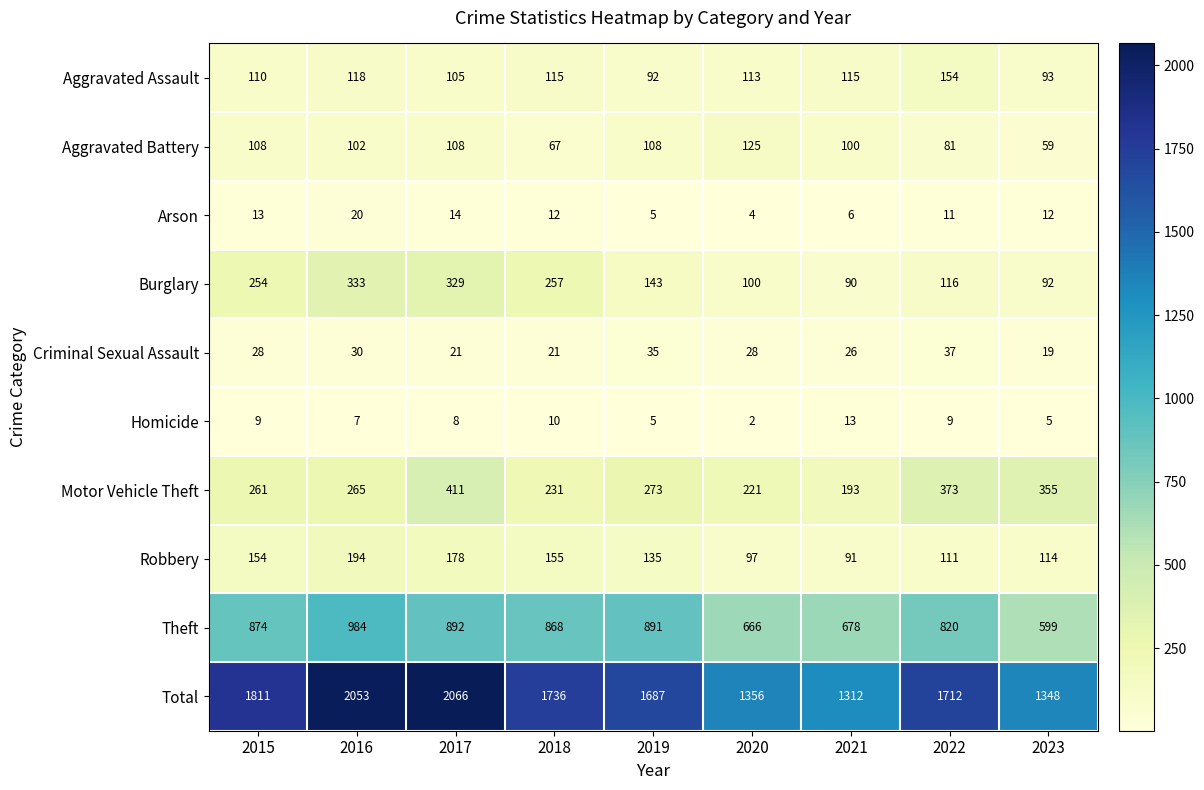

Is it true that Aggravated Battery equals 108 at 2019?

True